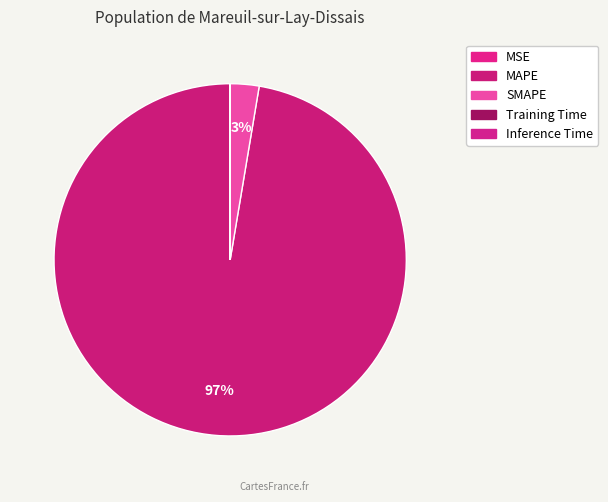

True or false: Inference Time accounts for 8% of the total.

False